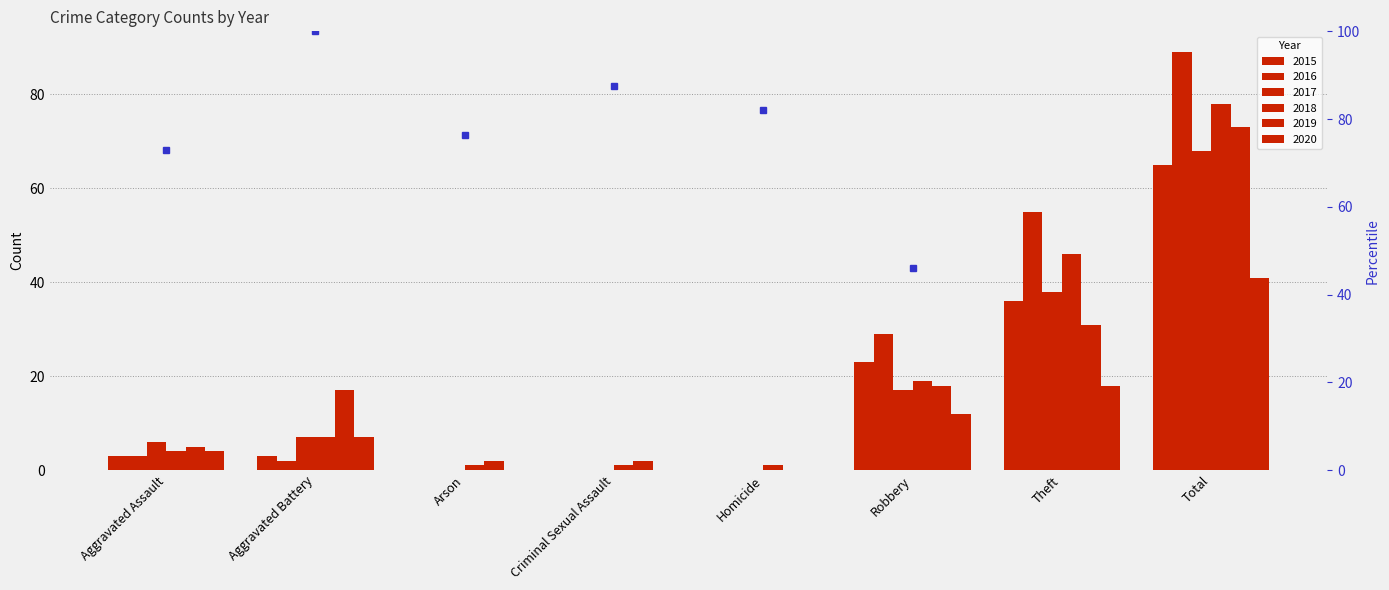

How many groups of bars are there?

8